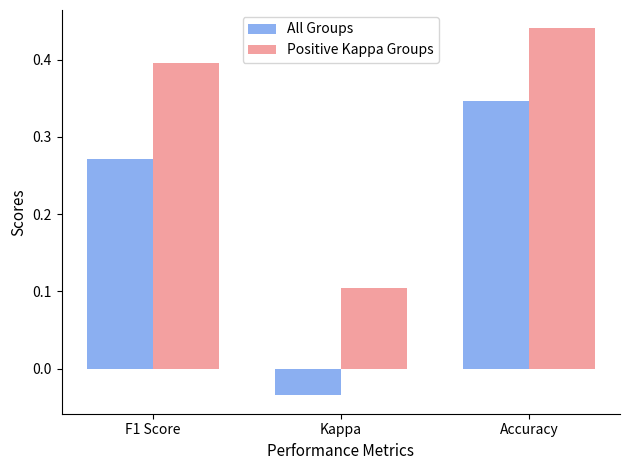

Which category has the lowest value across all series?

Kappa